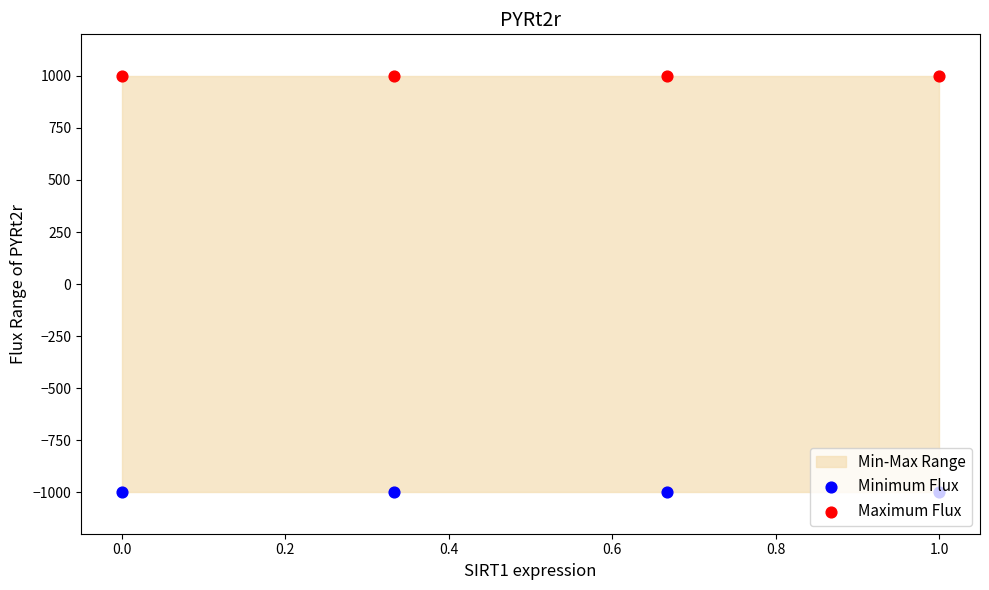

At how many categories does at least one series exceed 74?

4